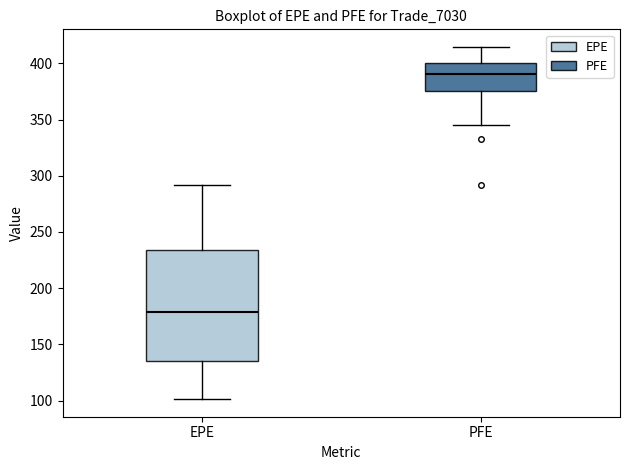

Where is the upper edge of the box for EPE on the y-axis? The values are not printed on the chart, so give them approximately, as read against the axis.

235